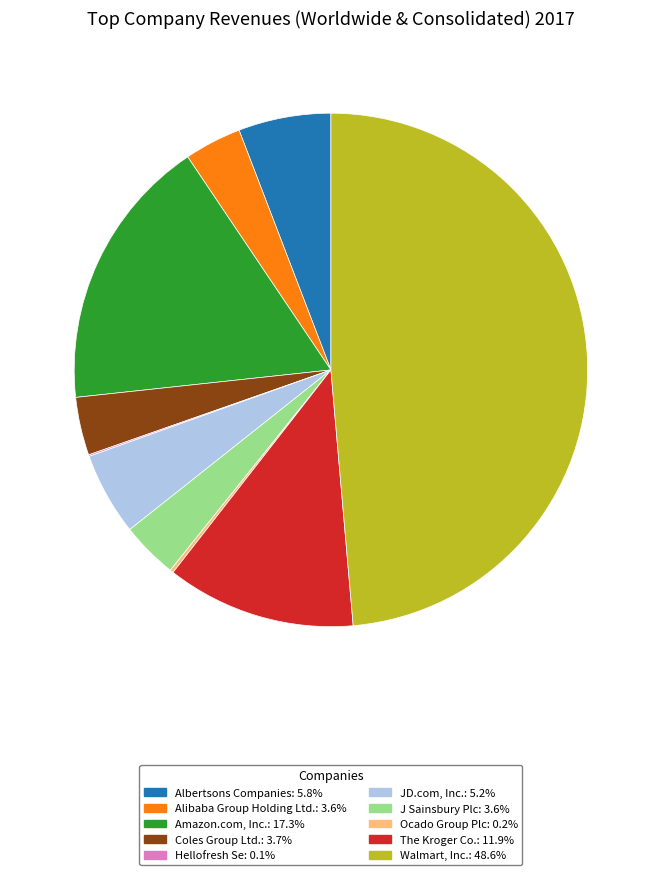

What is the ratio of the value at The Kroger Co. to the value at JD.com, Inc.?

2.3